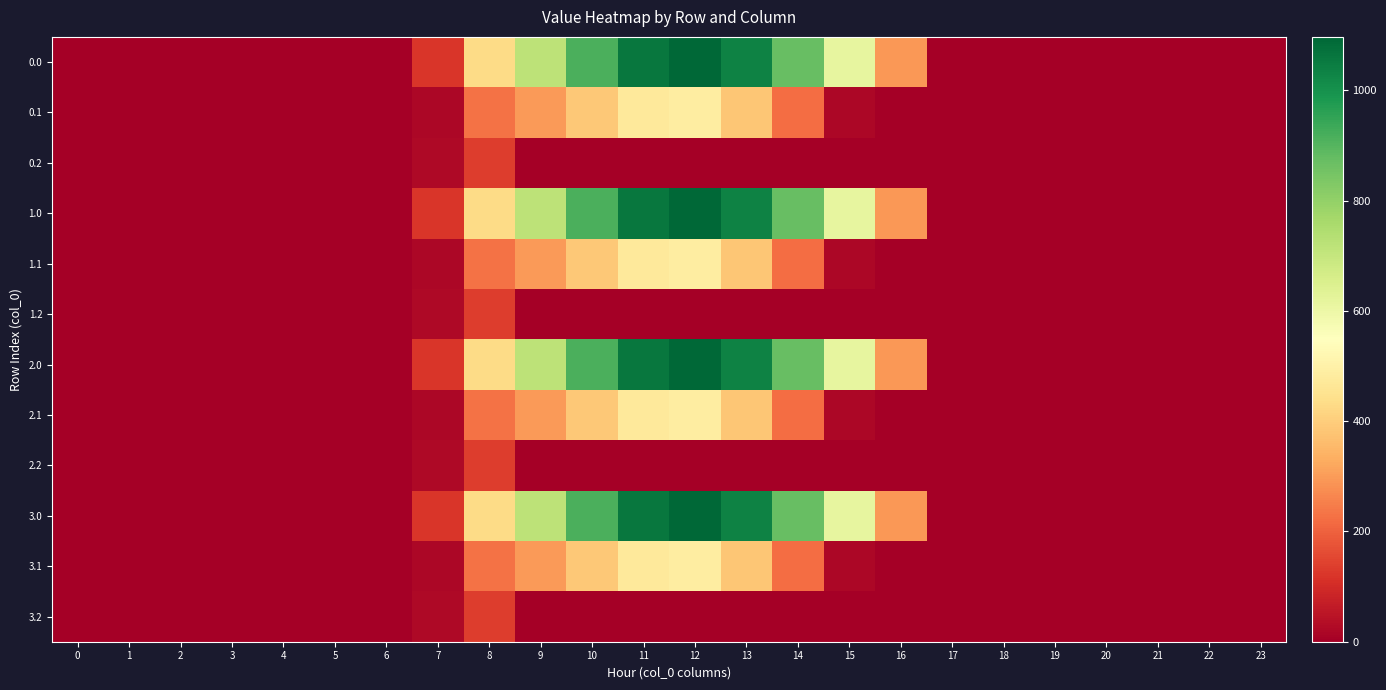

At how many categories does at least one series exceed 908?

4